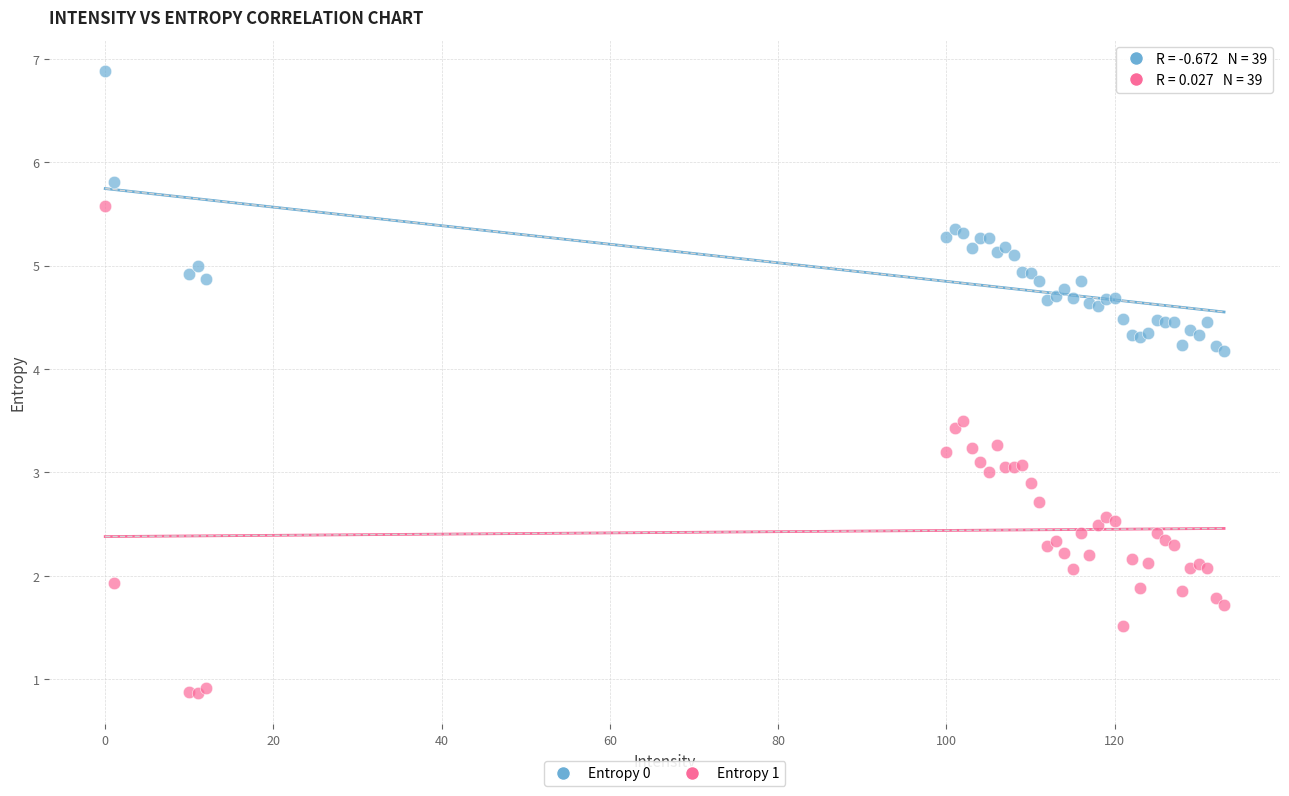

Which series contains the lowest Y value?

Entropy 1